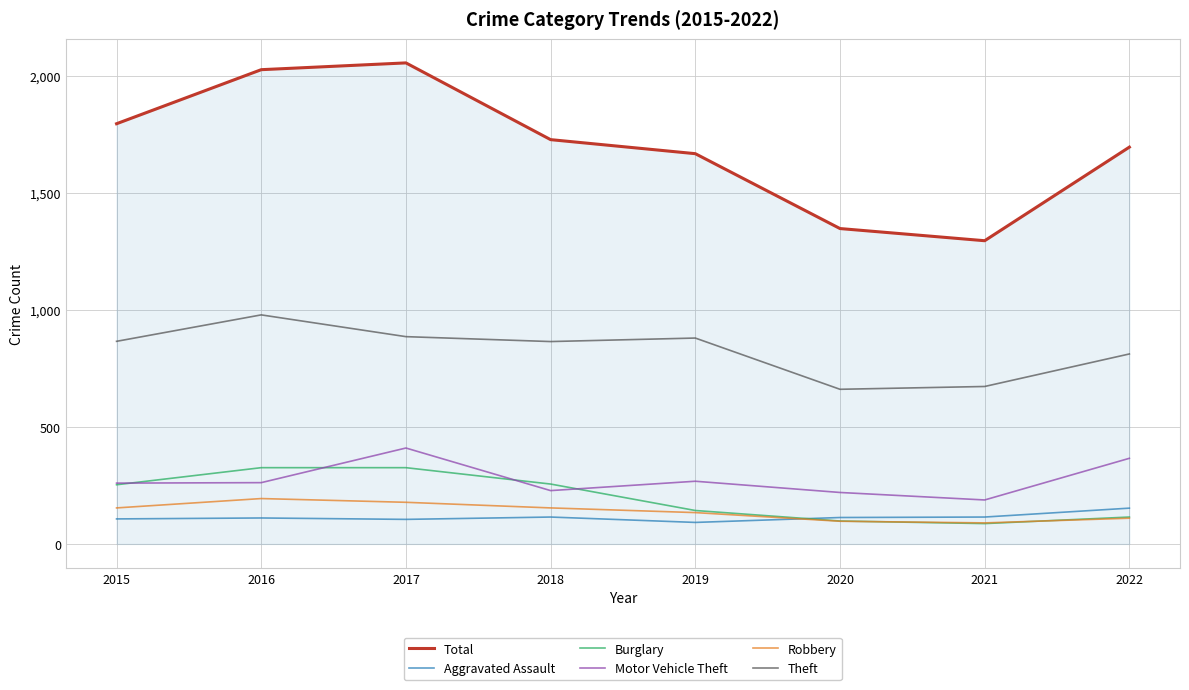

Is the value of Motor Vehicle Theft at 2022 greater than the value of Burglary at 2018?

Yes